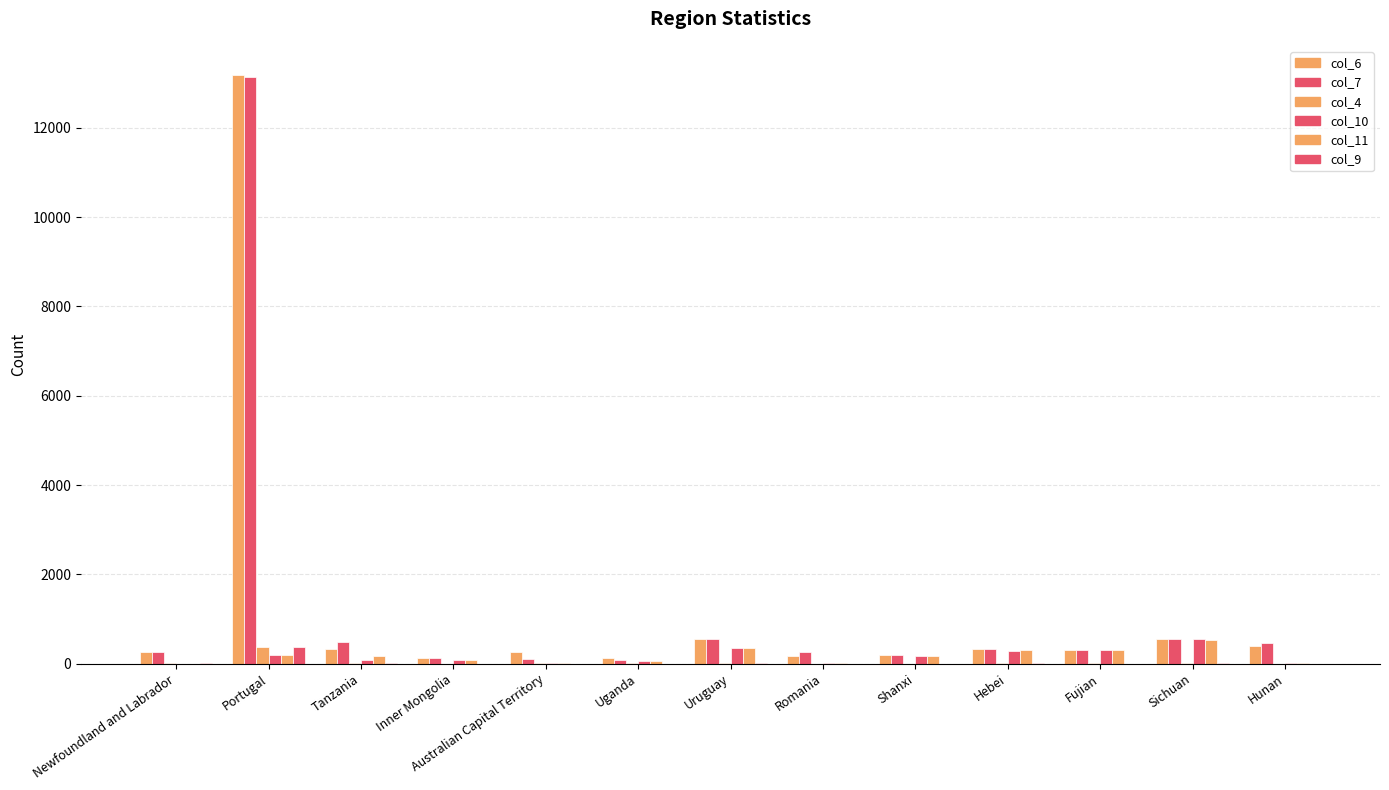

What is the difference between the highest and lowest values at Hunan?

463